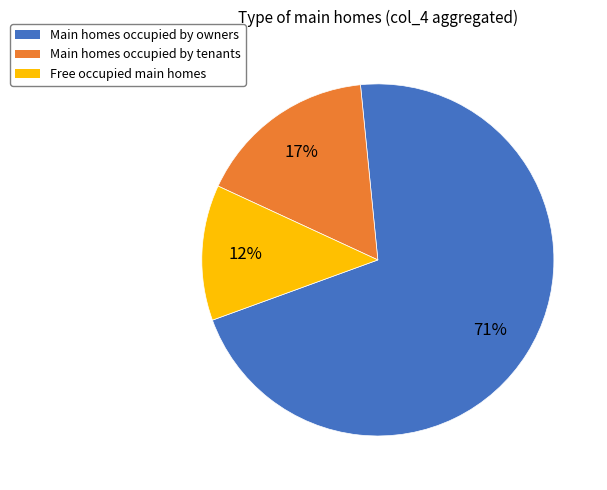

Is there a majority slice in this chart?

Yes